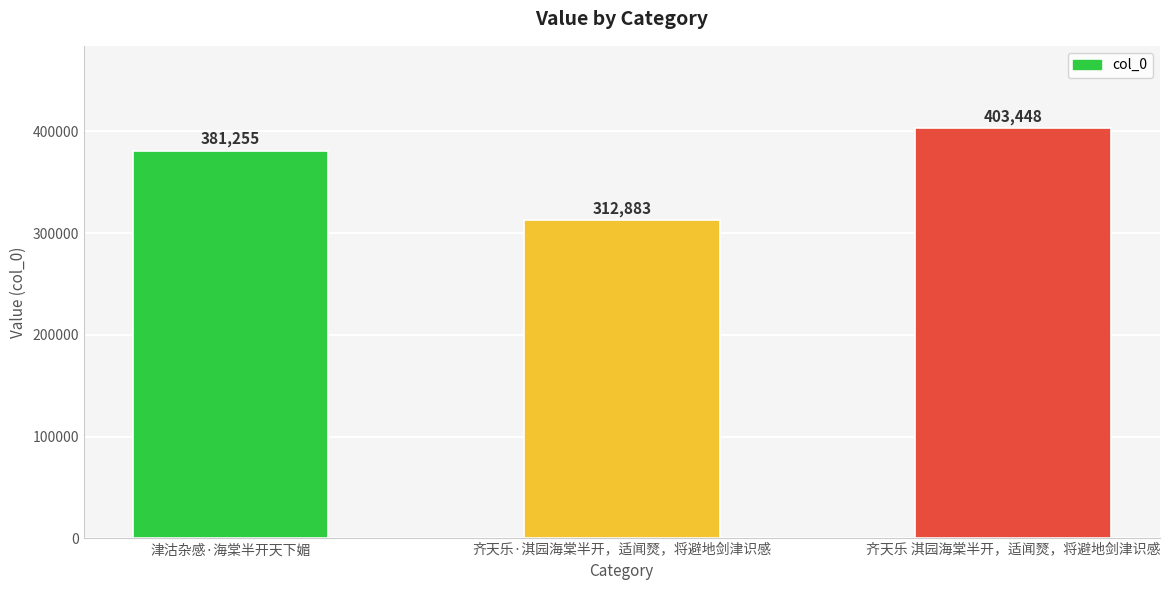

What is the greatest value displayed?

403448